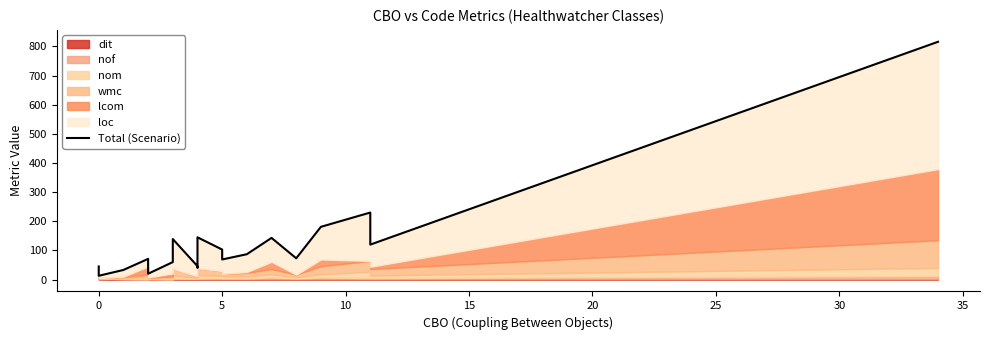

How many values exceed 73?

9